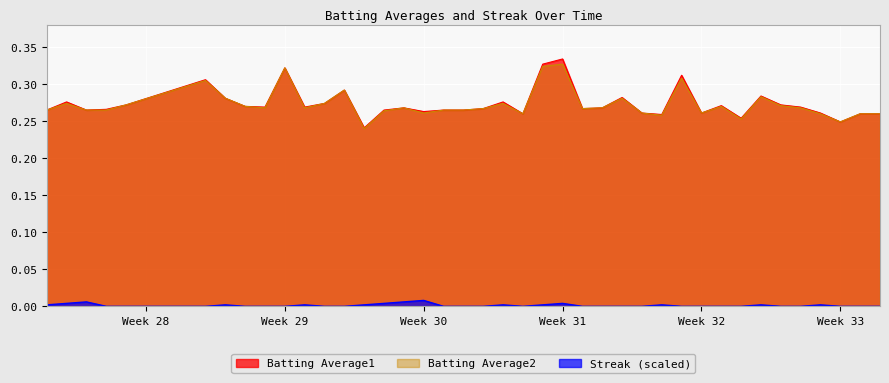

What are all the series names shown in the legend?

Batting Average1, Batting Average2, Streak (scaled)